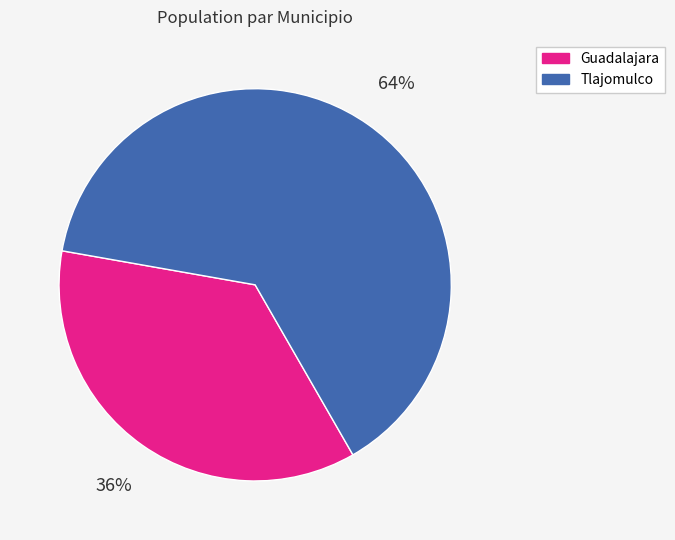

Does any single category account for the majority?

Yes